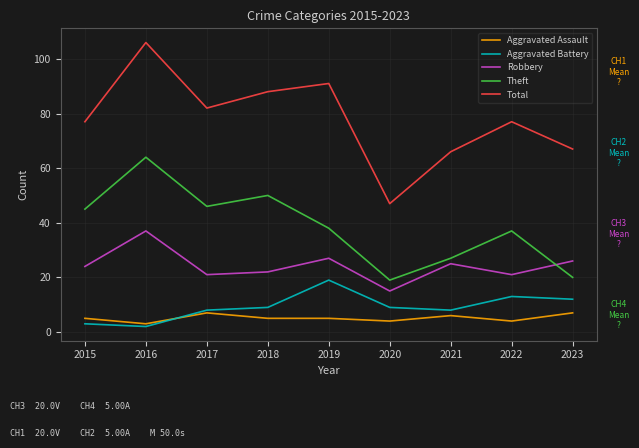

Which series ends up on top after the final intersection of Robbery and Theft?

Robbery